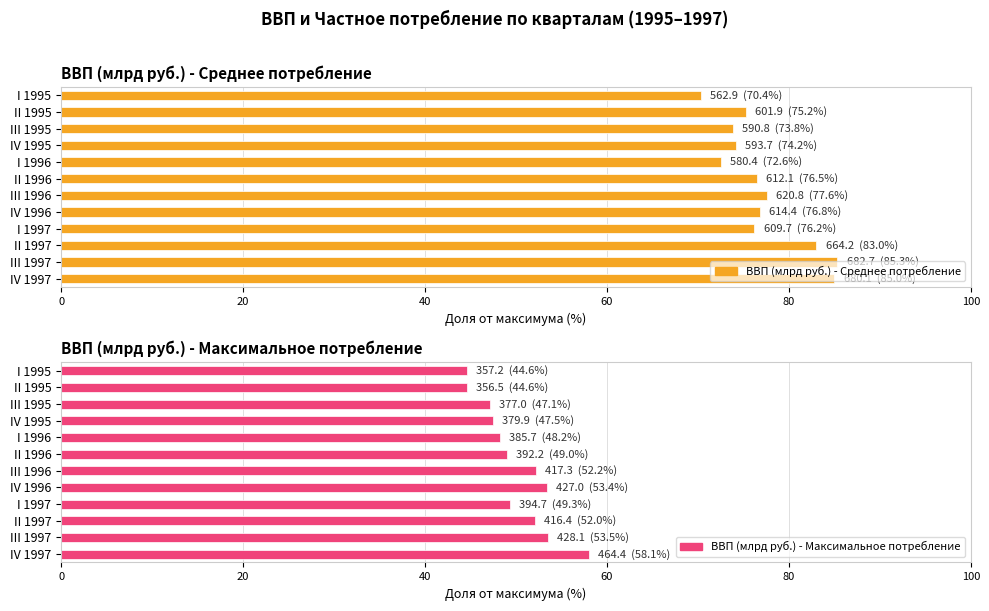

What is the difference between the second highest and second lowest values in the ВВП (млрд руб.) - Максимальное потребление series?

8.9